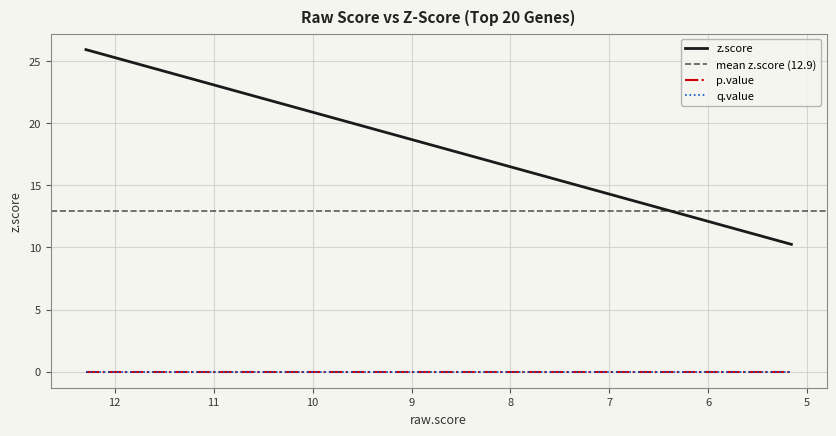

Rank the series by their maximum value, from lowest to highest.

p.value, q.value, z.score